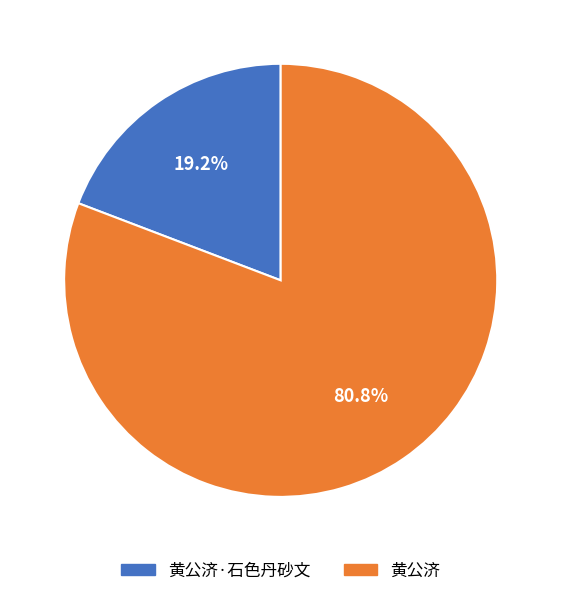

Is there any slice that represents more than half of the pie?

Yes